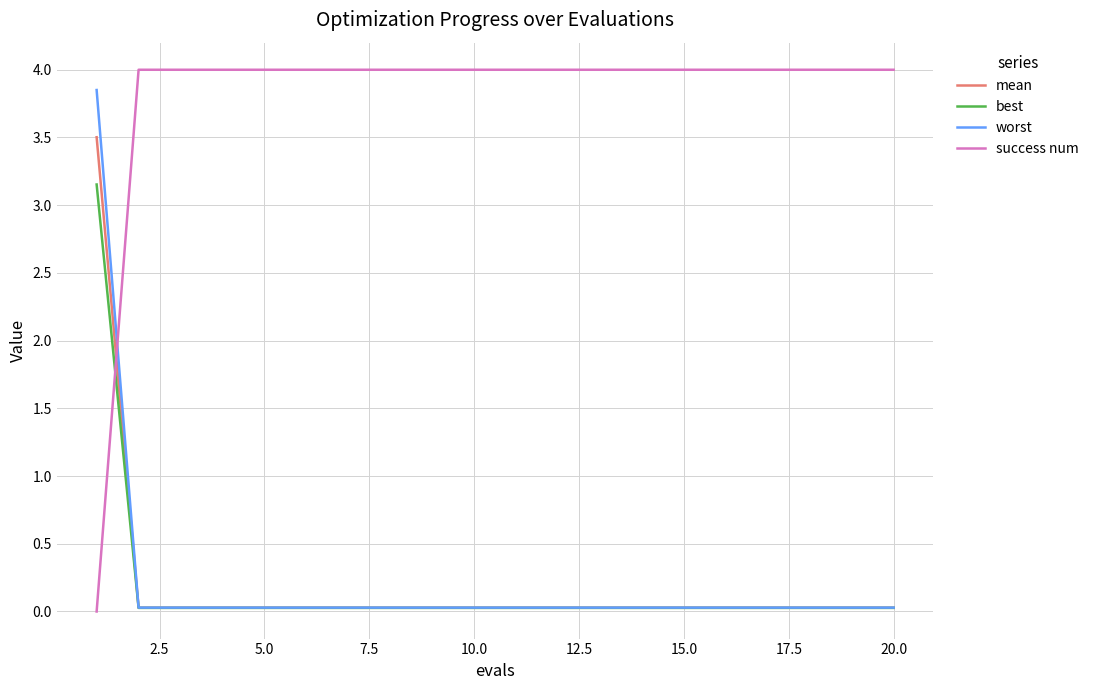

After their last crossing, which series has the higher values: best or success num?

success num